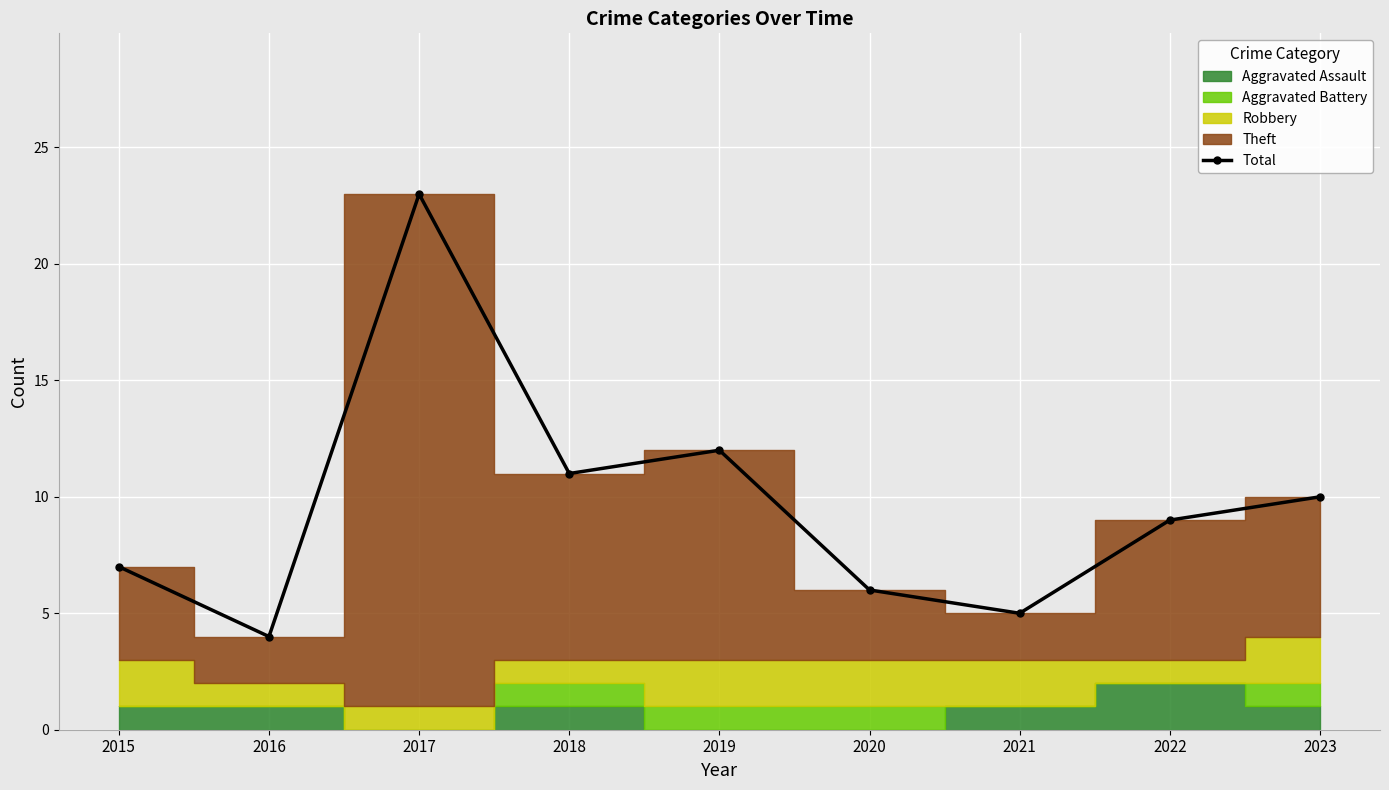

What is the value of the 3rd point from the left?

23